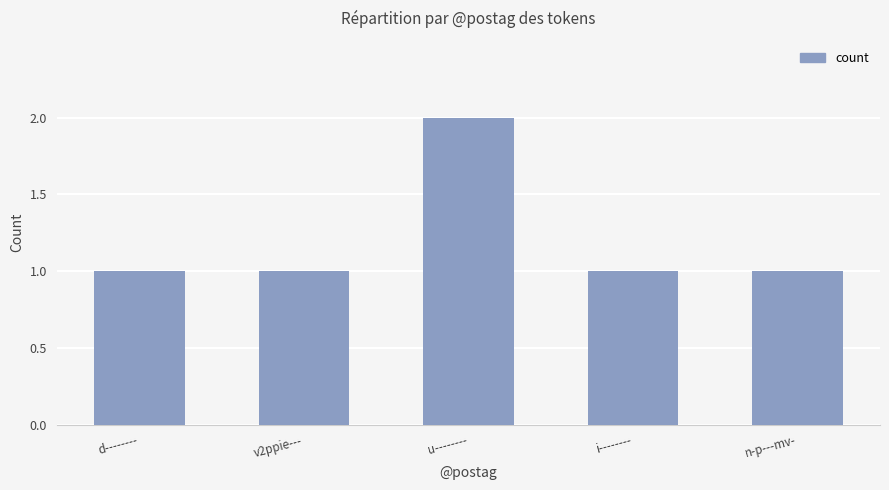

Count the number of categories in the chart.

5